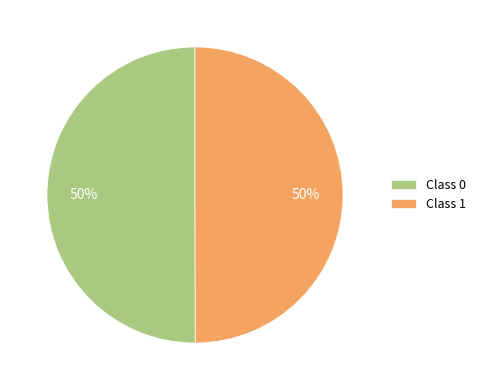

To the nearest percent, what portion does Class 1 represent?

50%